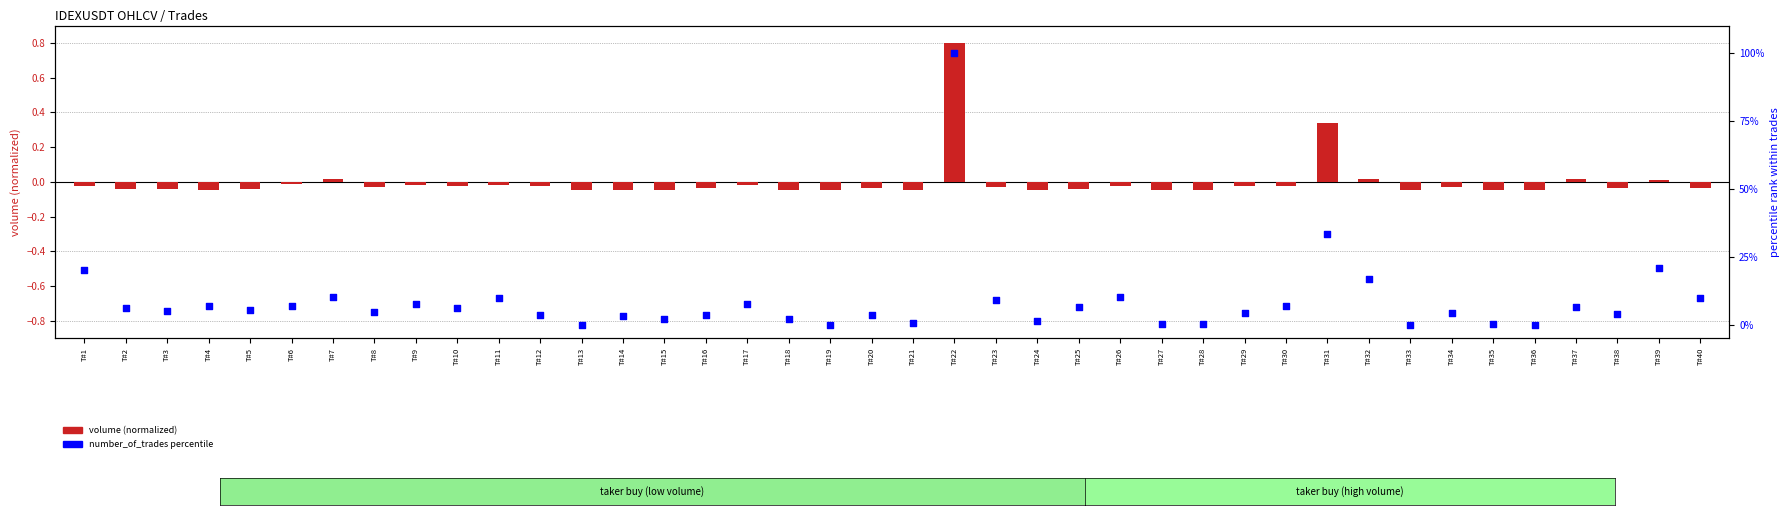

What is the total value across all series at T#11?

9.6